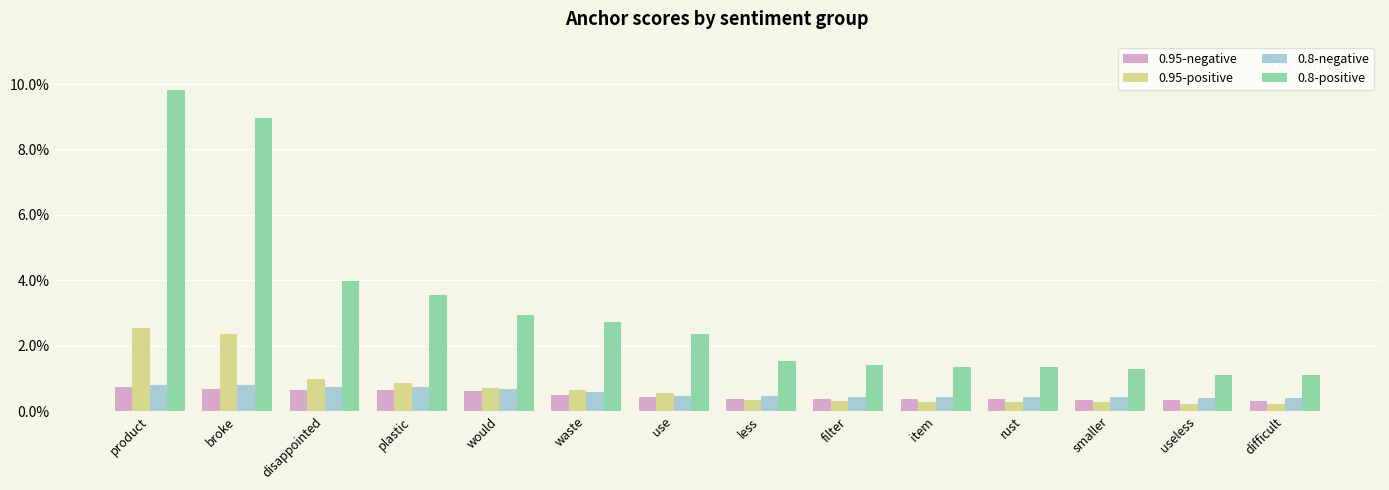

At which label is 0.95-positive closest to 0?

difficult